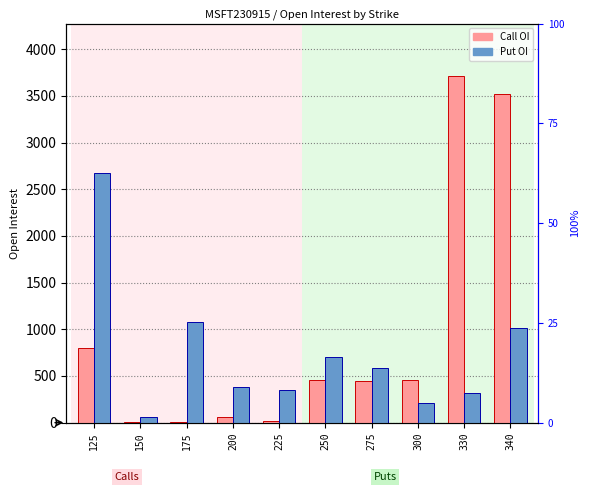

True or false: Put OI has a value of 188 at 330.

False